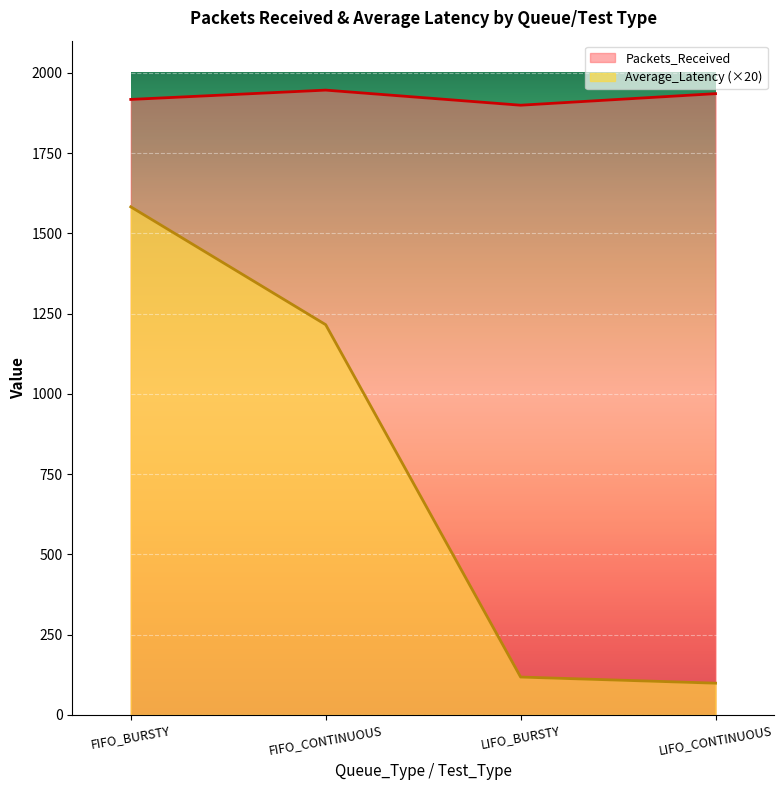

Is it true that Average_Latency equals 642.9 at FIFO_BURSTY?

False